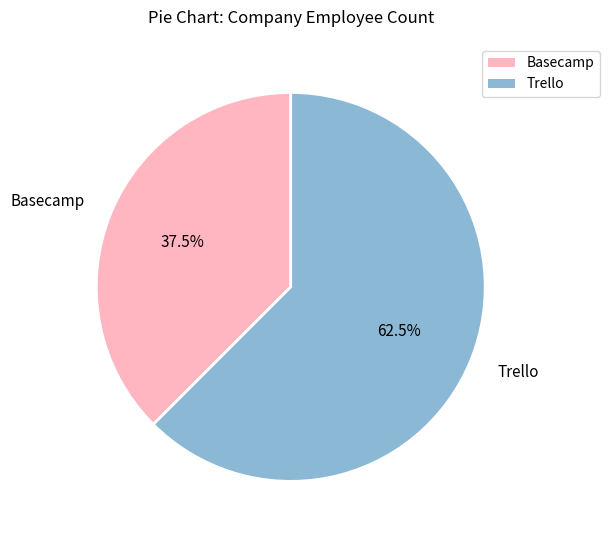

To the nearest percent, what is the average slice percentage?

50%